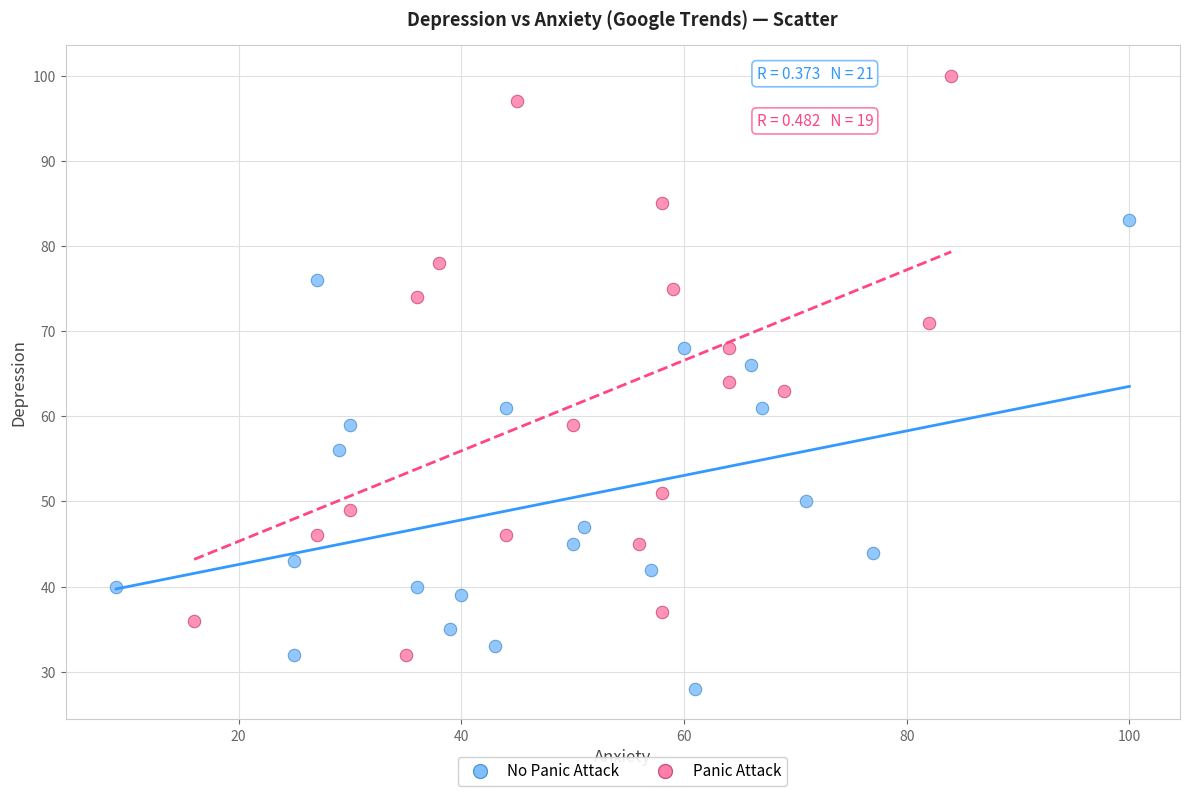

Which series has the largest Y range (max minus min)?

Panic Attack